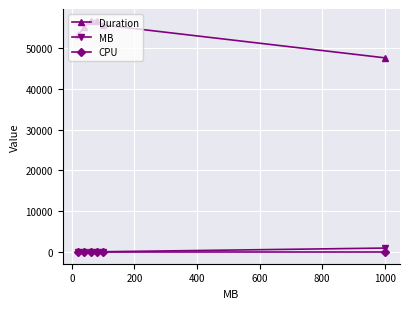

Does the chart display data point markers on the line(s)?

Yes